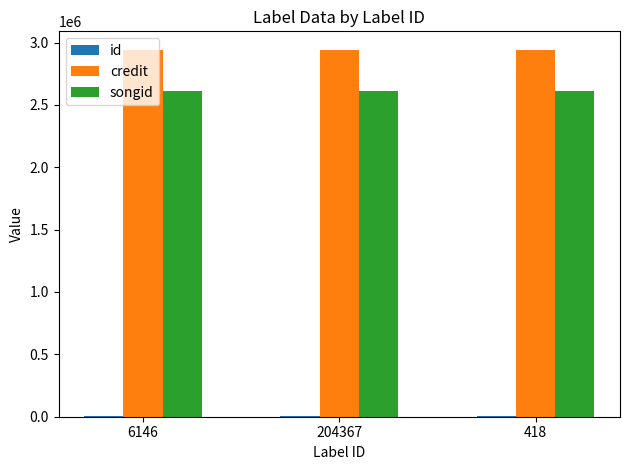

Which series has the largest total across all categories?

credit